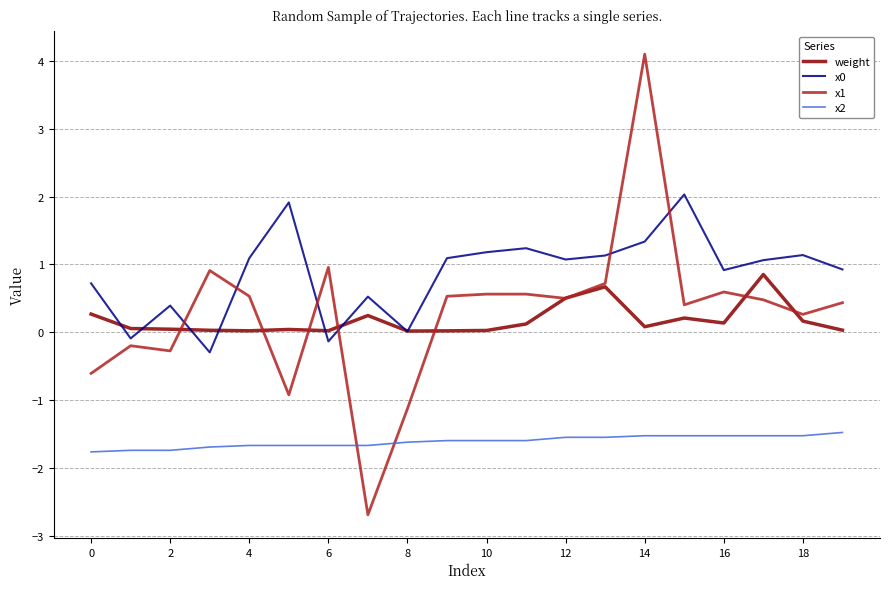

True or false: x0 and x2 intersect in this chart.

False